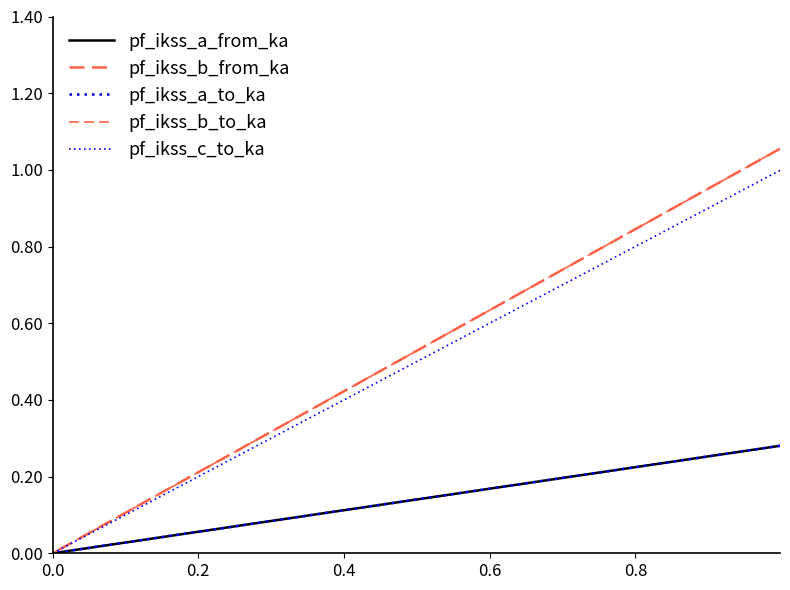

Between 0.2 and 0.4, which series saw the biggest shift?

pf_ikss_b_from_ka